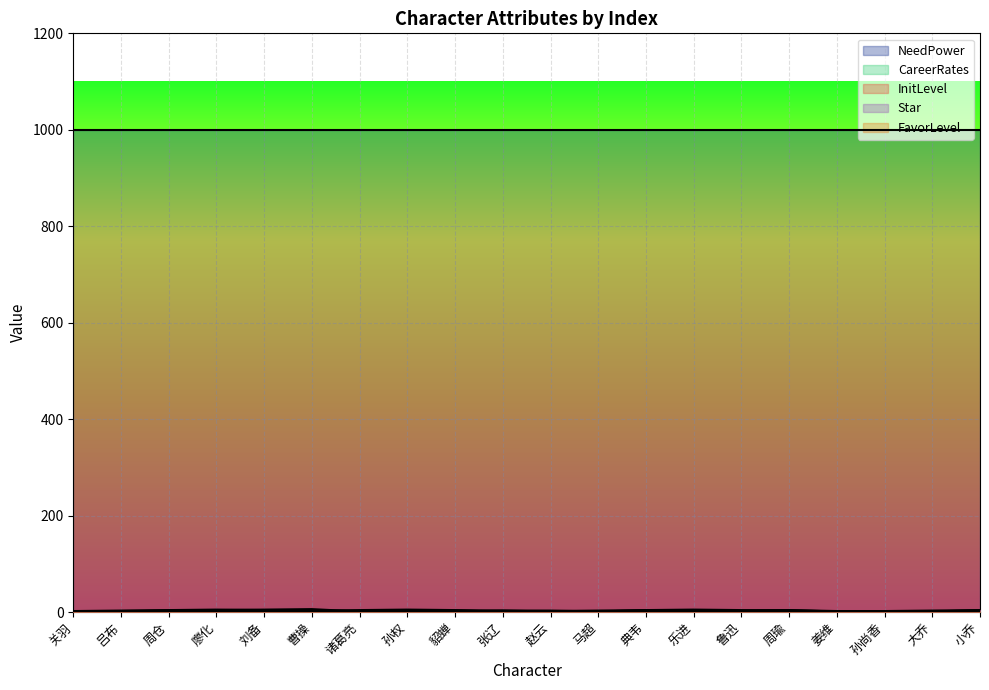

Is it true that CareerRates equals 2 at 马超?

True